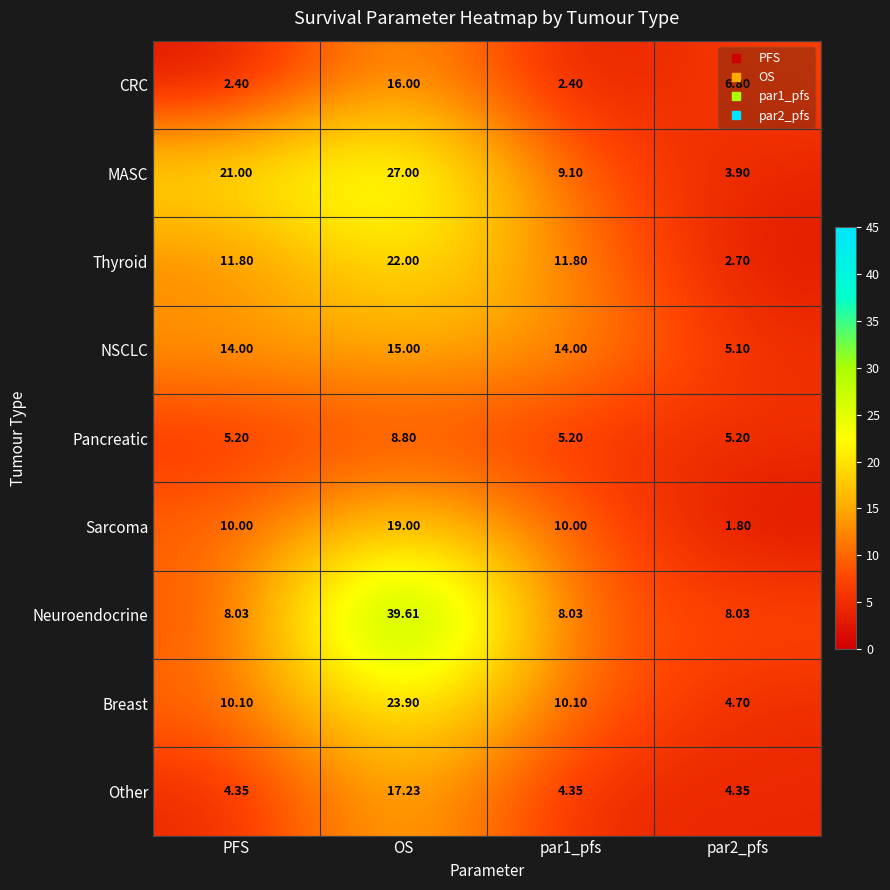

Which category has the highest value in the Breast series?

OS